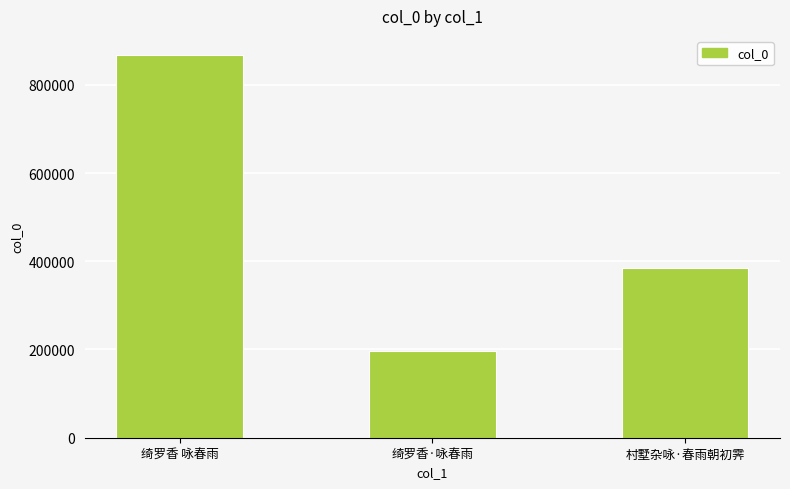

Is it true that the value at 村墅杂咏·春雨朝初霁 is 383995?

True